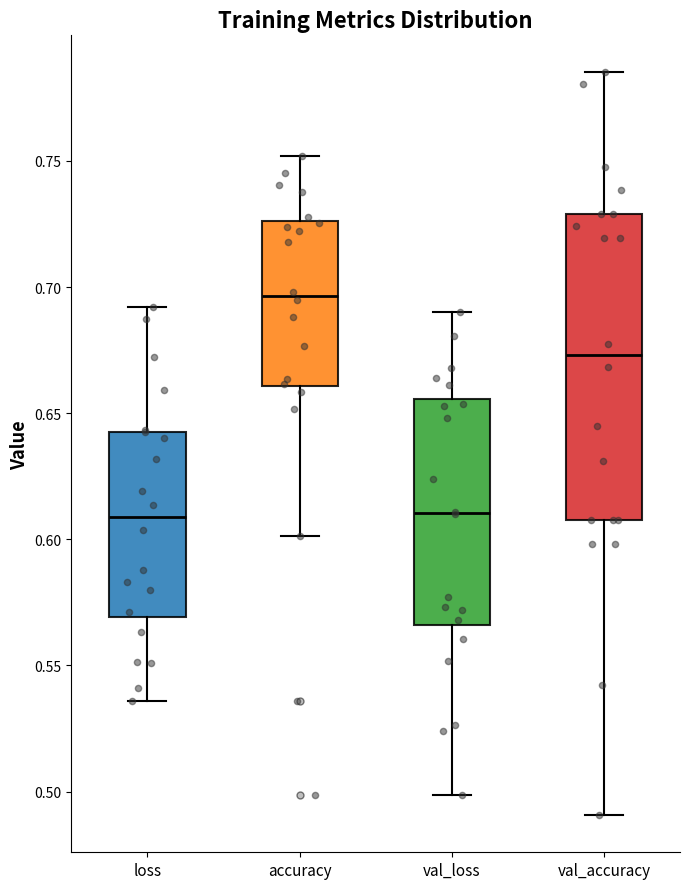

Comparing the boxes themselves (not the whiskers), which one is the tallest?

val_accuracy